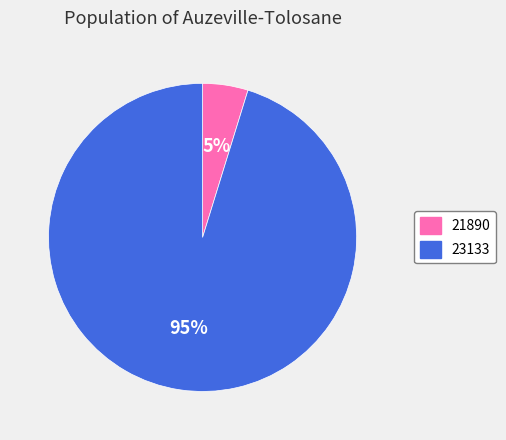

Which category has the smallest portion of the pie?

21890